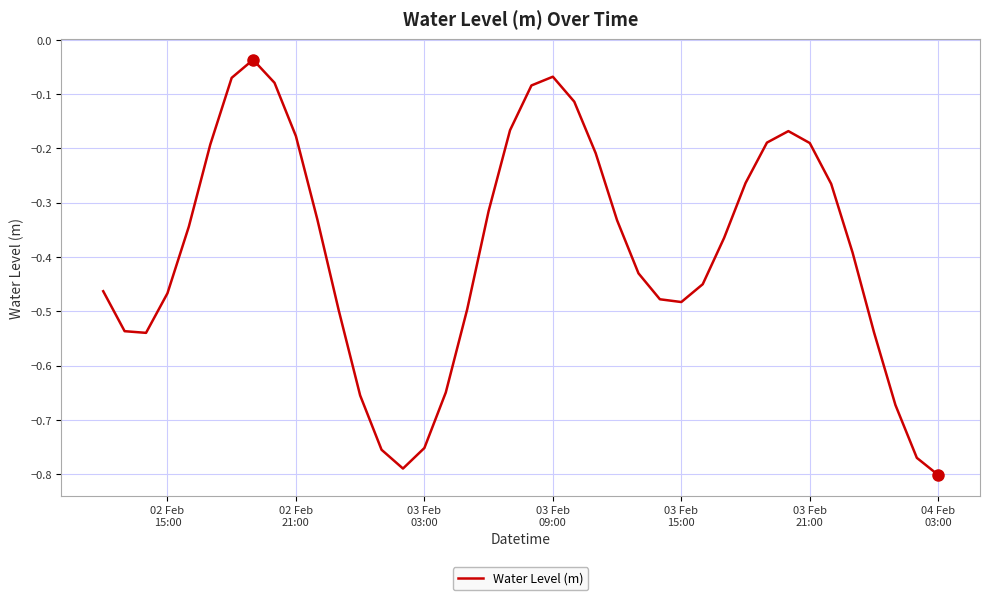

What is the difference between the maximum and minimum values?

0.8